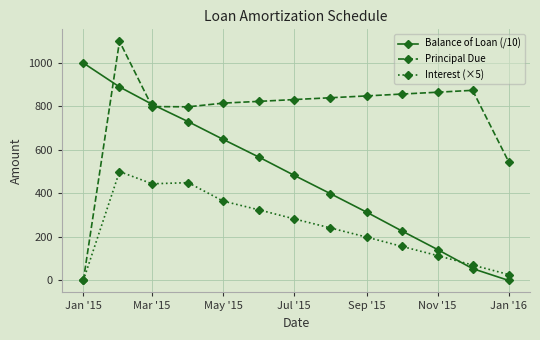

Rank the series by their average value, from lowest to highest.

Interest (×5), Balance of Loan (/10), Principal Due